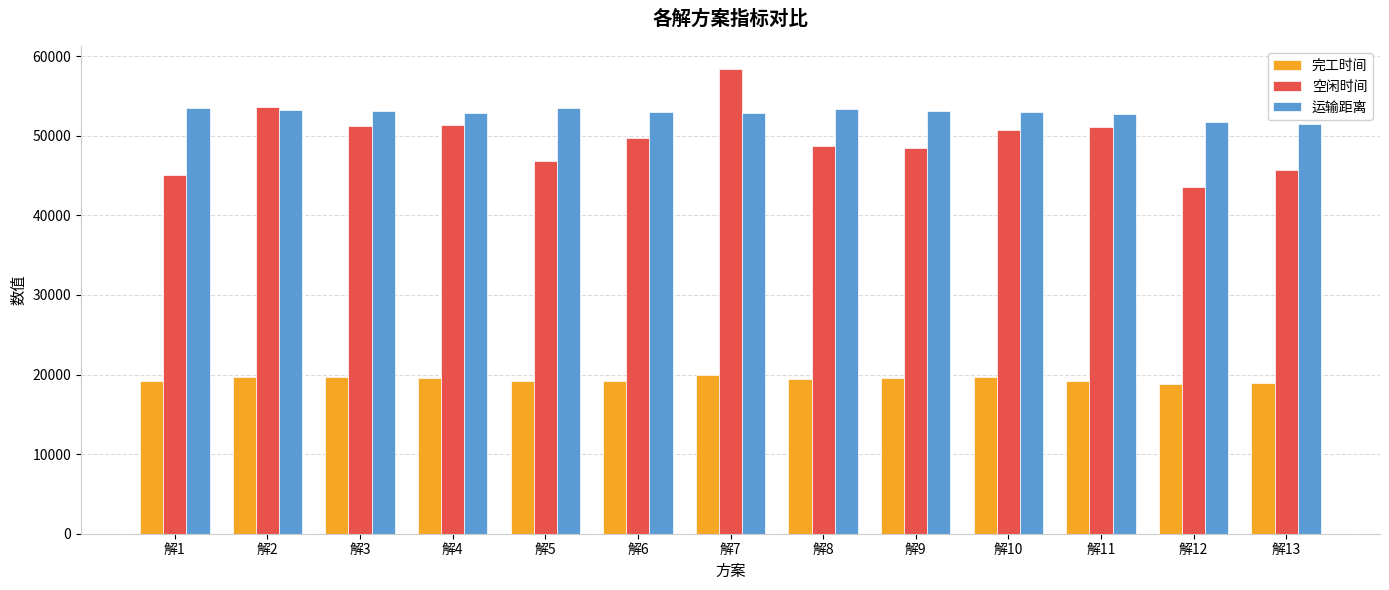

At 解7, list the series in order from largest to smallest.

空闲时间, 运输距离, 完工时间